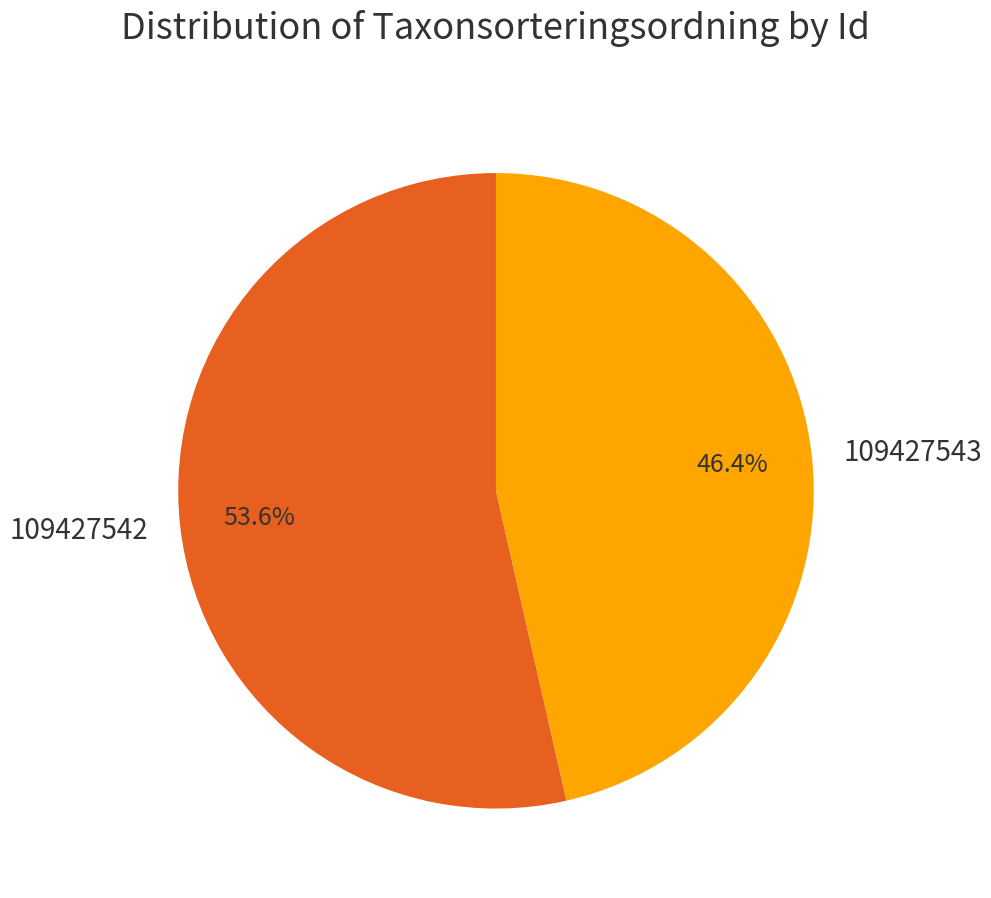

Approximately how many times larger is the value at 109427542 compared to 109427543?

1.2